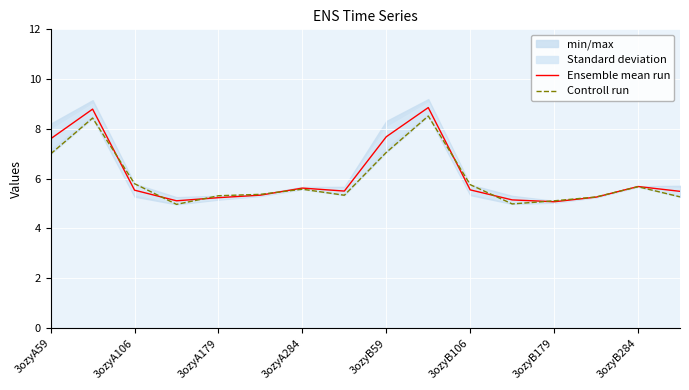

True or false: Ensemble mean run has a value of 2.3 at 3ozyB59.

False